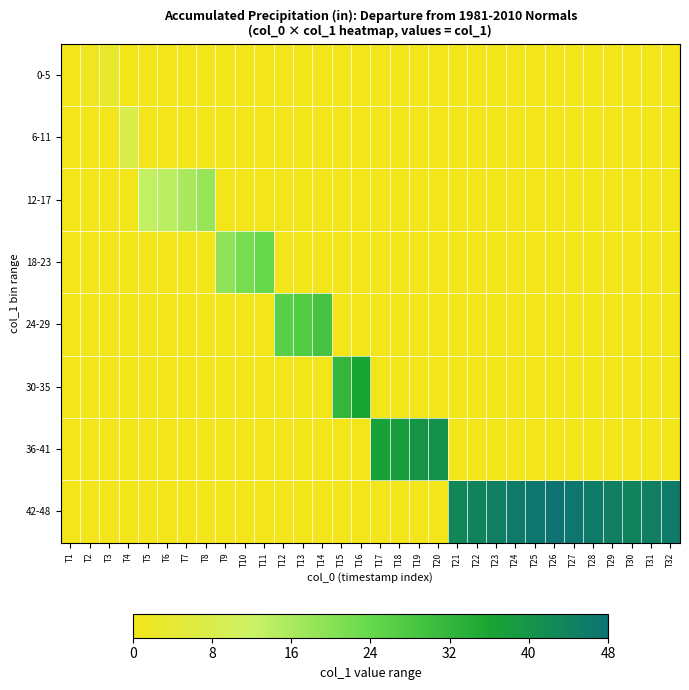

At which category is the sum across all series the highest?

T26